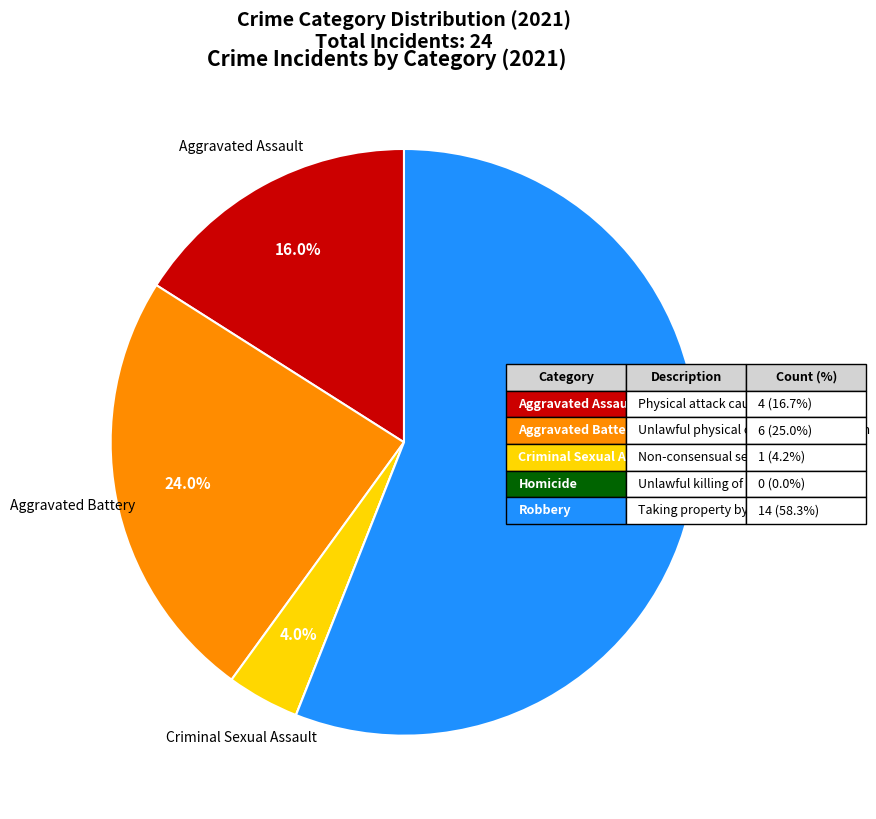

Is there any slice that represents more than half of the pie?

Yes